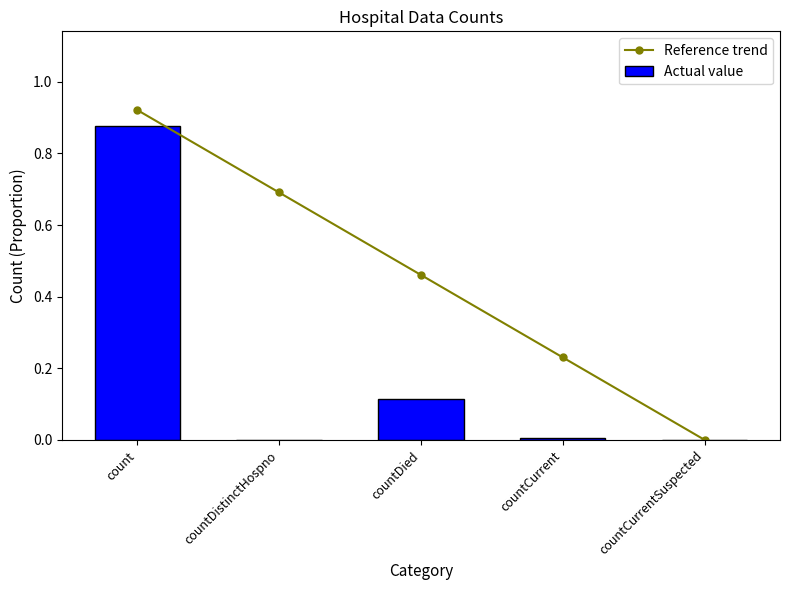

At which label is Reference trend closest to 0?

countCurrentSuspected